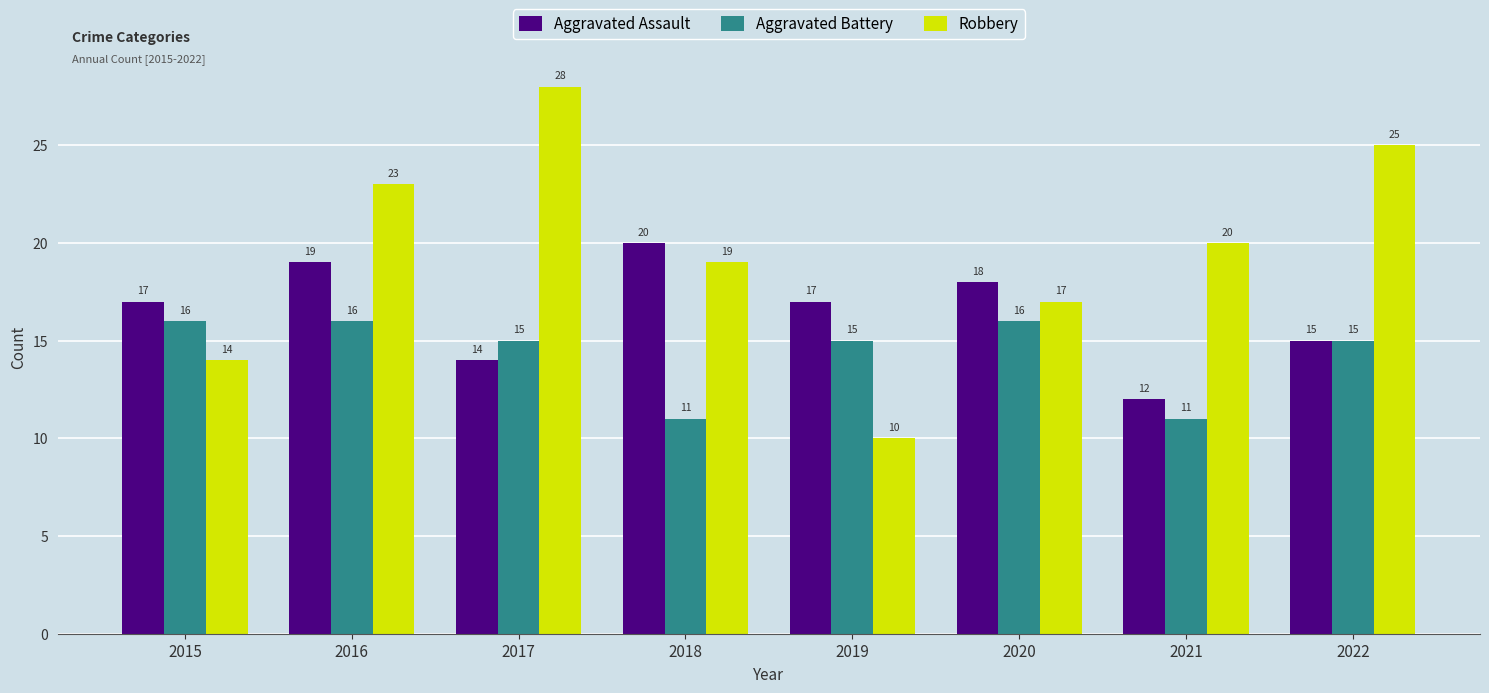

Reading left to right, list all the values displayed in this chart.

Aggravated Assault: 17	19	14	20	17	18	12	15
Aggravated Battery: 16	16	15	11	15	16	11	15
Robbery: 14	23	28	19	10	17	20	25